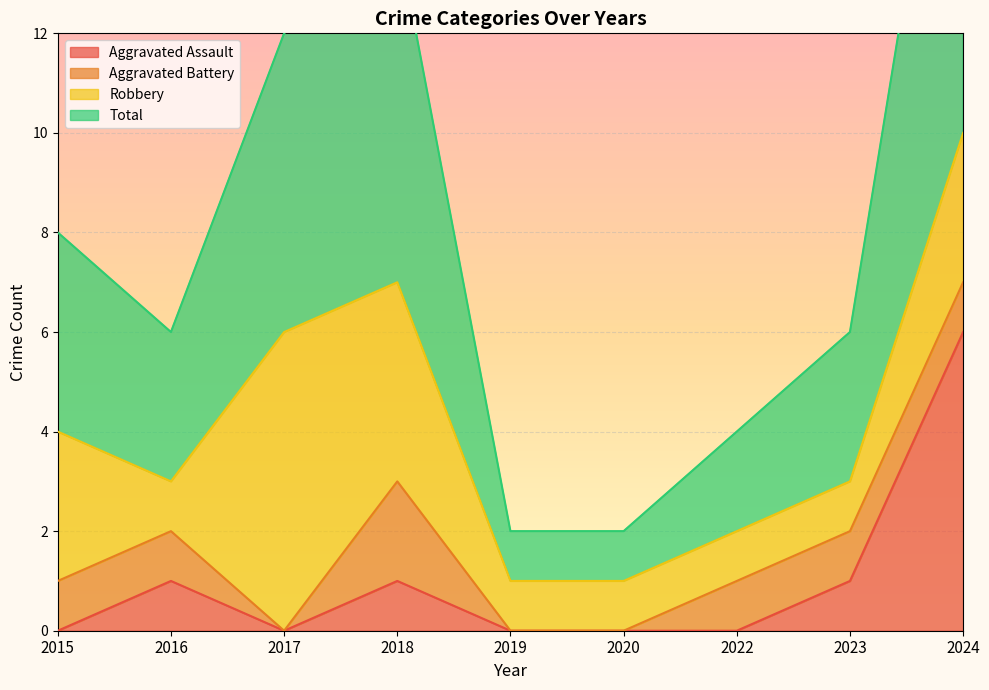

Is it true that Aggravated Assault equals -2 at 2017?

False